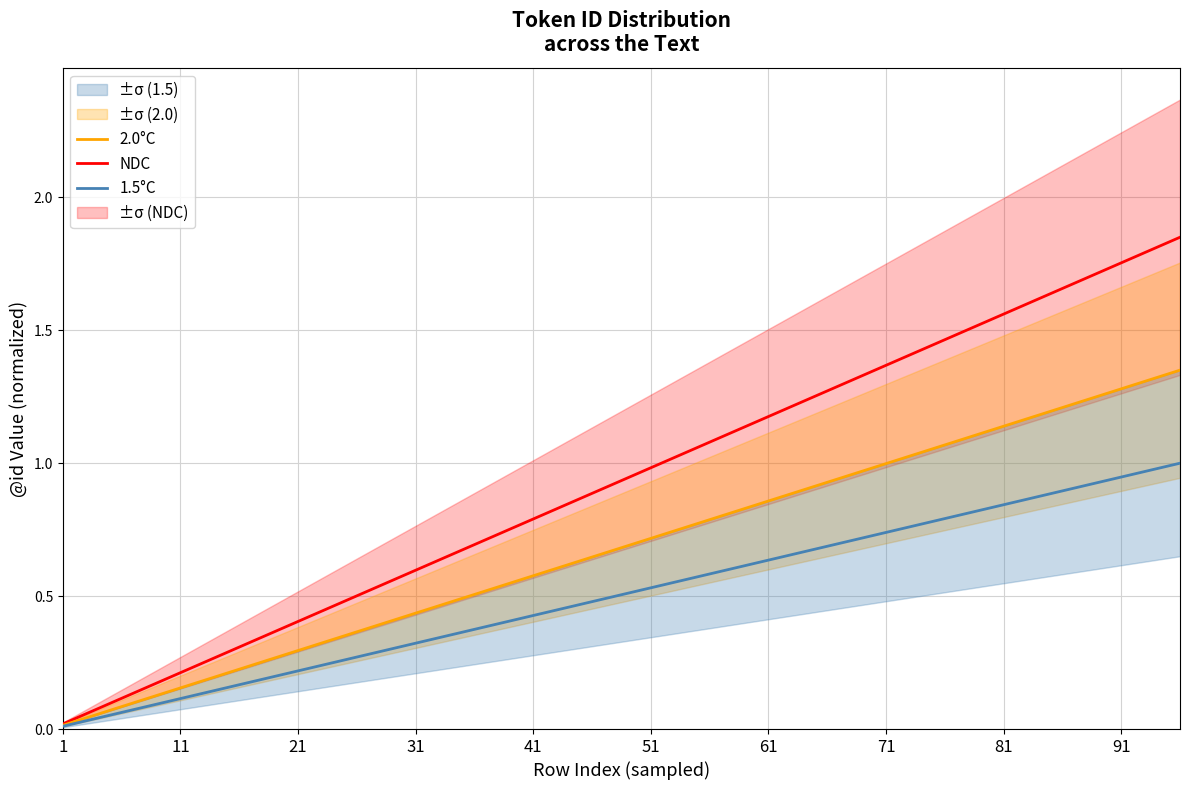

The NDC series shows 0.3 at 31. True or false?

False